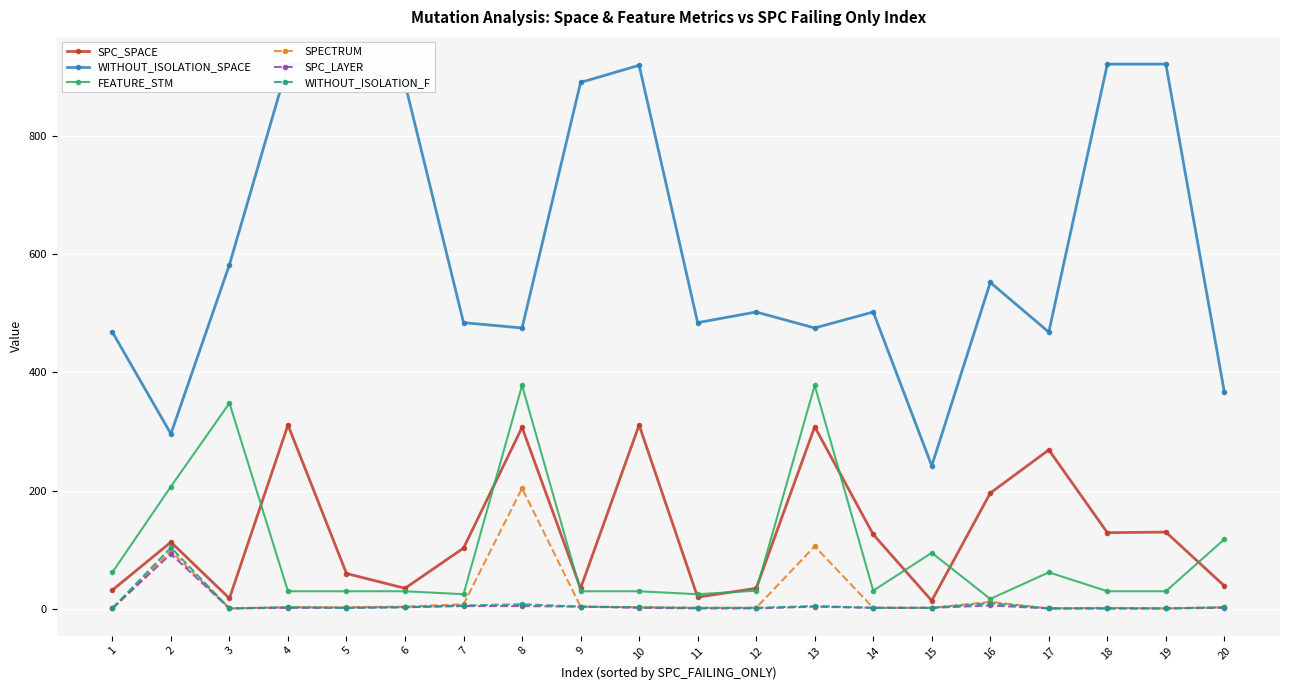

What is the difference between the maximum and minimum values in the SPECTRUM series?

203